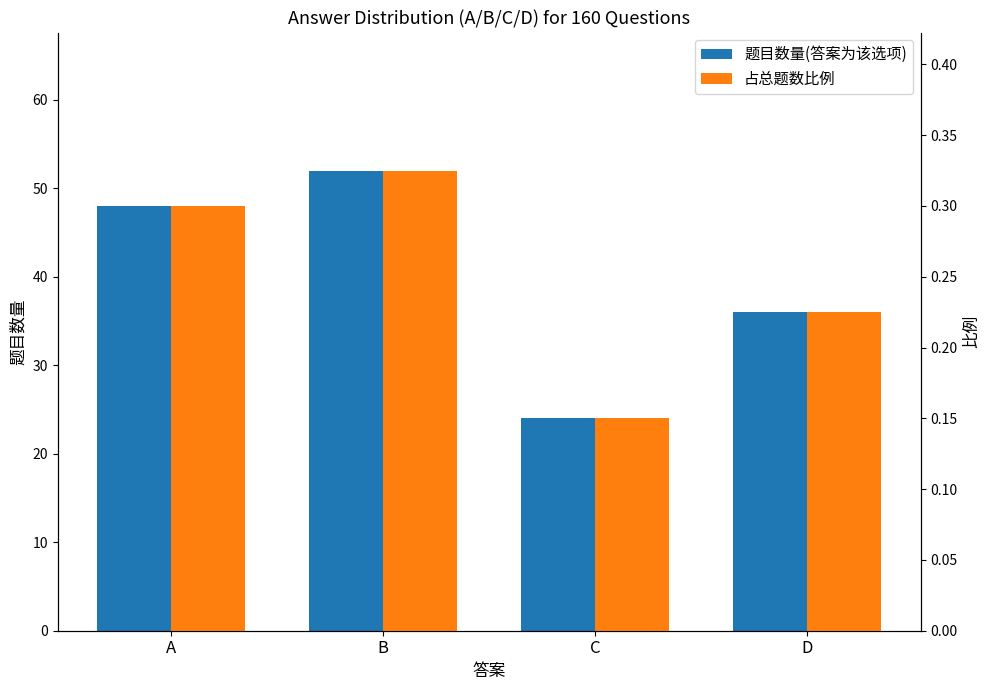

Between A and B, which is larger?

B